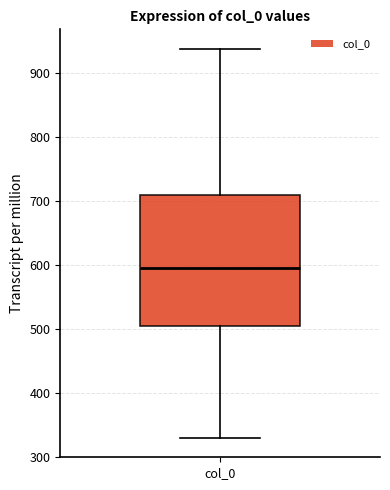

Read this box plot against the y-axis: the position of the median line, the range covered by the box, and the ends of both whiskers. The values are not printed on the chart, so give them approximately, as read against the axis.

median 600, box 500 to 710, whiskers 330 to 940